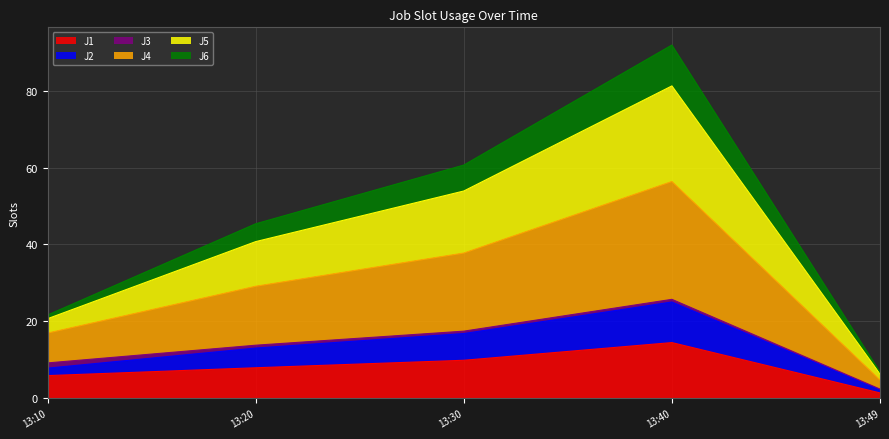

At which category is the sum across all series the highest?

13:40